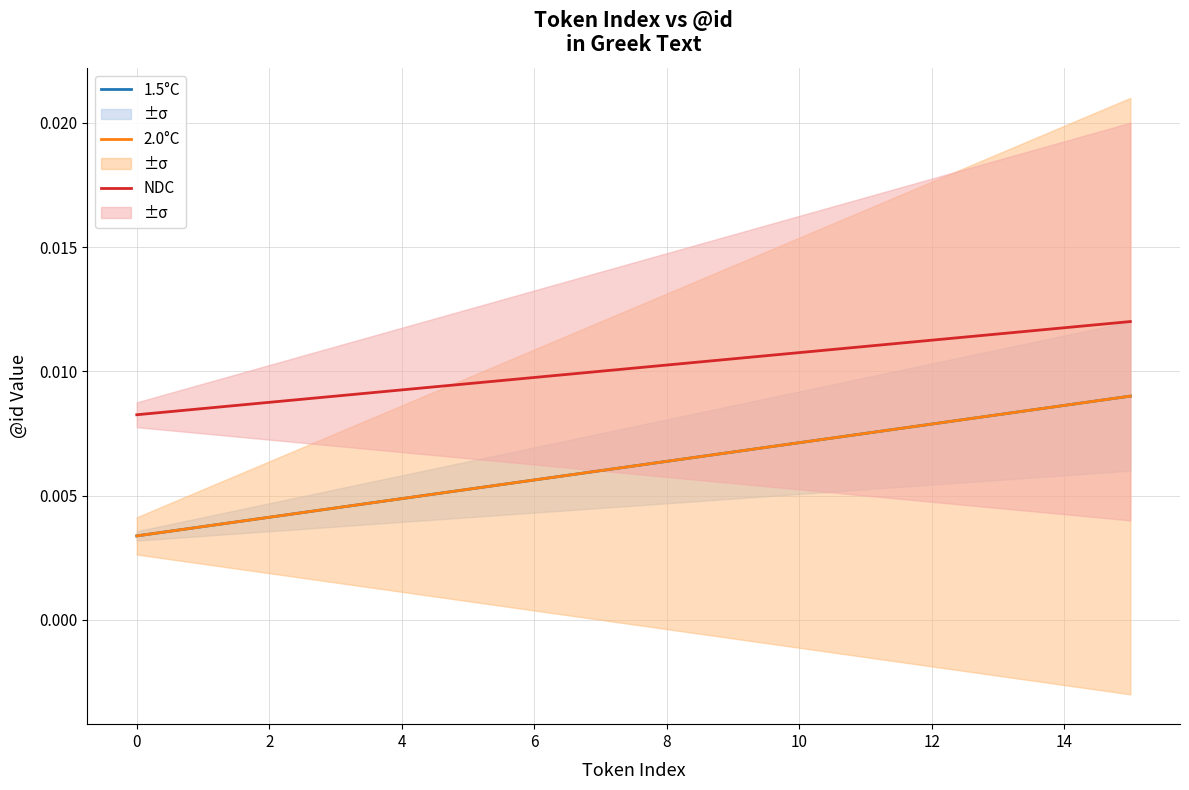

Is the value of 2.0°C at 4 greater than the value of NDC at 13?

No